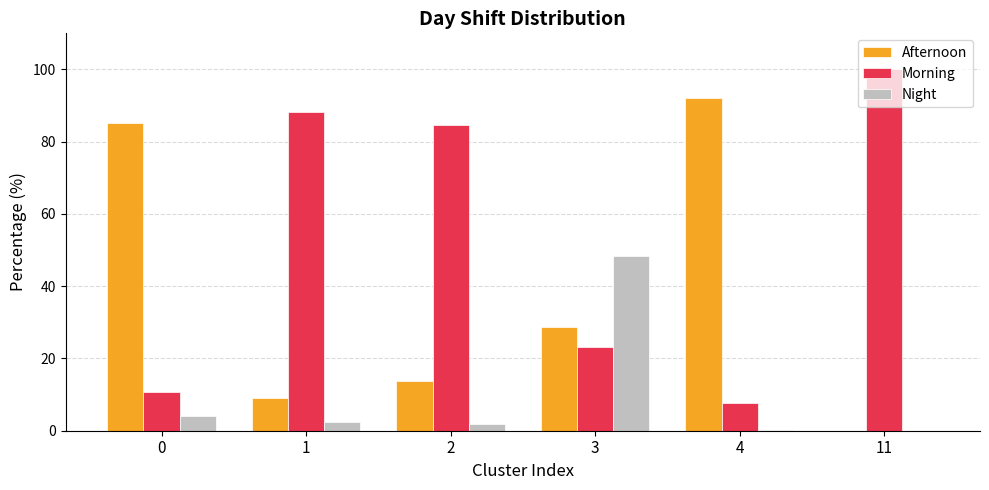

At which category does the chart reach its peak across all series?

11